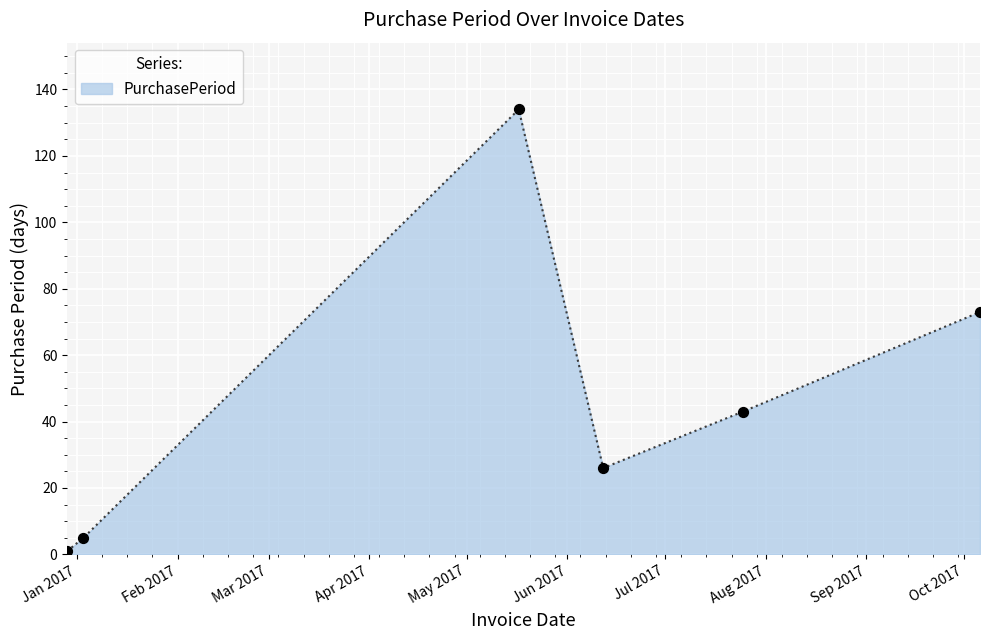

True or false: the data has more than 0 interior local peaks.

True